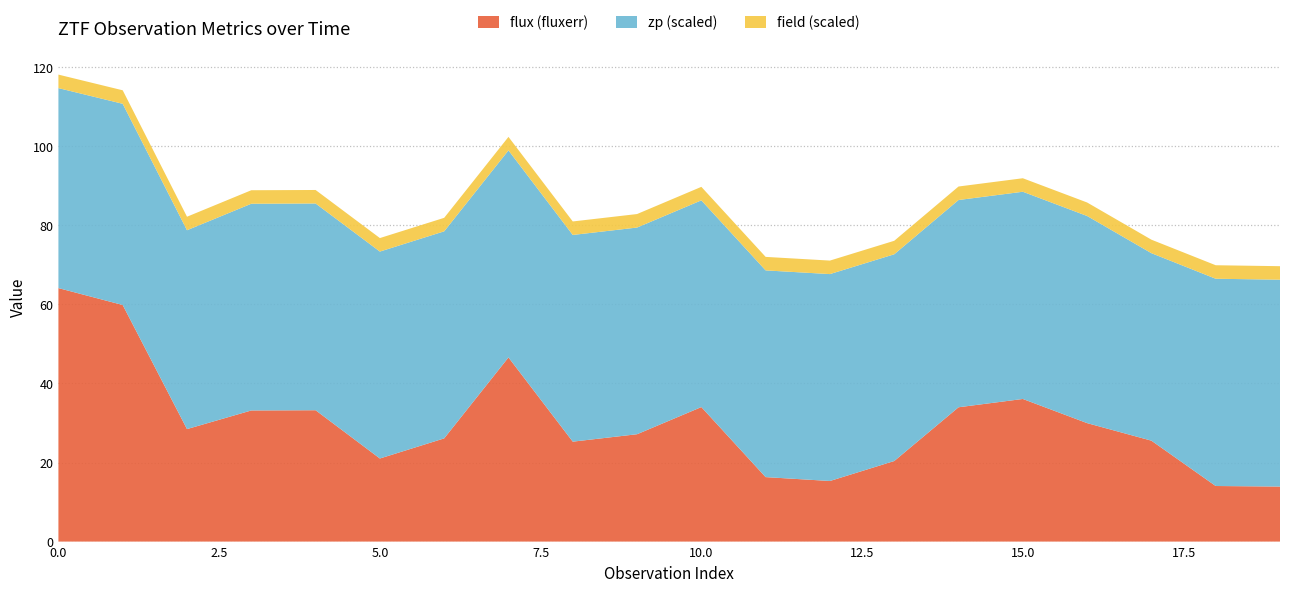

Reading left to right, extract all data points from this chart.

flux (fluxerr): 64.1	59.9	28.5	33.2	33.2	21.0	26.1	46.6	25.3	27.2	34.0	16.3	15.3	20.4	34.0	36.1	30.0	25.5	14.1	13.9
zp: 25.3	25.4	25.2	26.1	26.2	26.2	26.2	26.2	26.1	26.1	26.1	26.1	26.2	26.1	26.2	26.2	26.2	23.7	26.2	26.2
field: 683.0	683.0	683.0	683.0	683.0	683.0	683.0	683.0	683.0	683.0	683.0	683.0	683.0	683.0	683.0	683.0	683.0	683.0	683.0	683.0